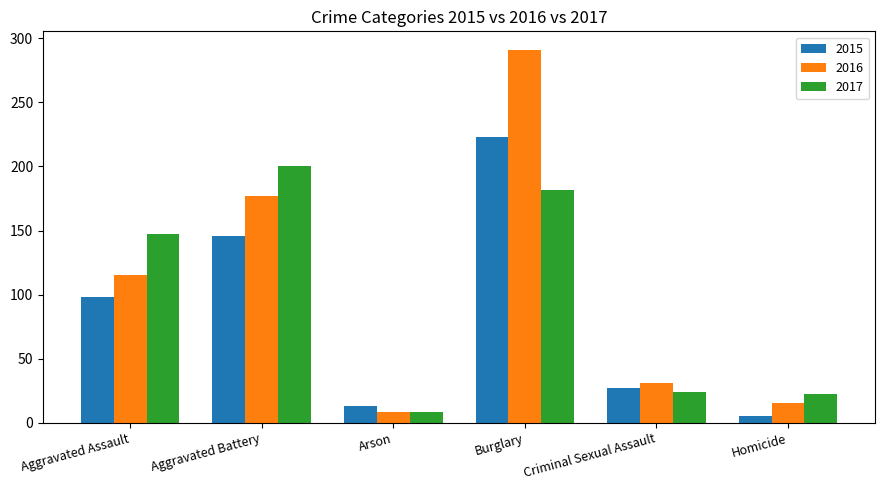

Rank the series at Aggravated Assault from highest to lowest value.

2017, 2016, 2015